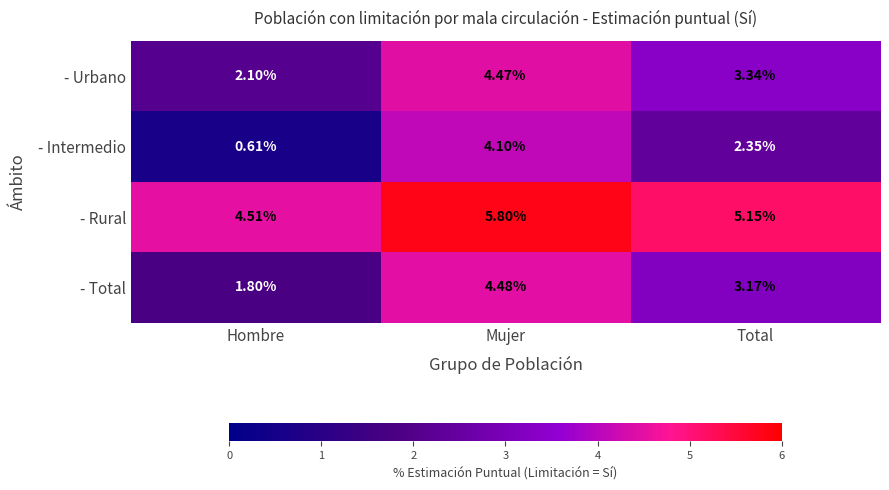

At how many categories does at least one series exceed 5?

2